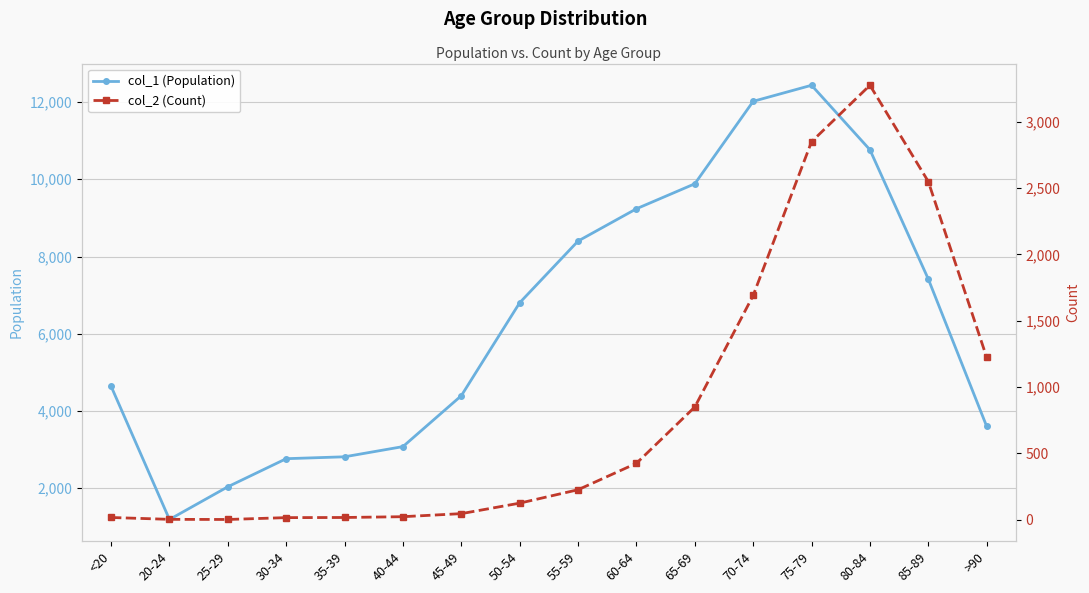

At which label is col_1 (Population) closest to 6812?

50-54